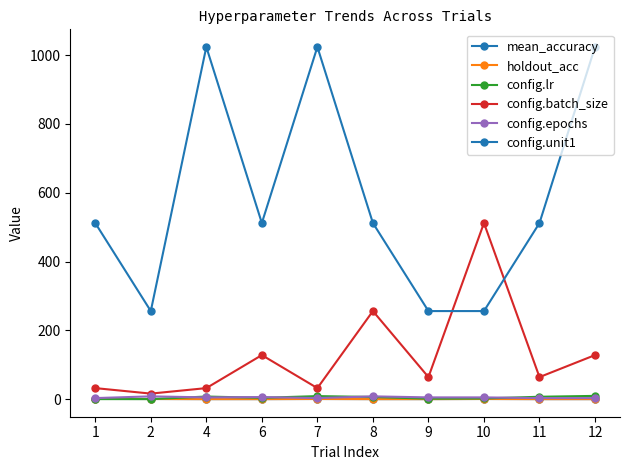

How many lines are shown in the chart?

6